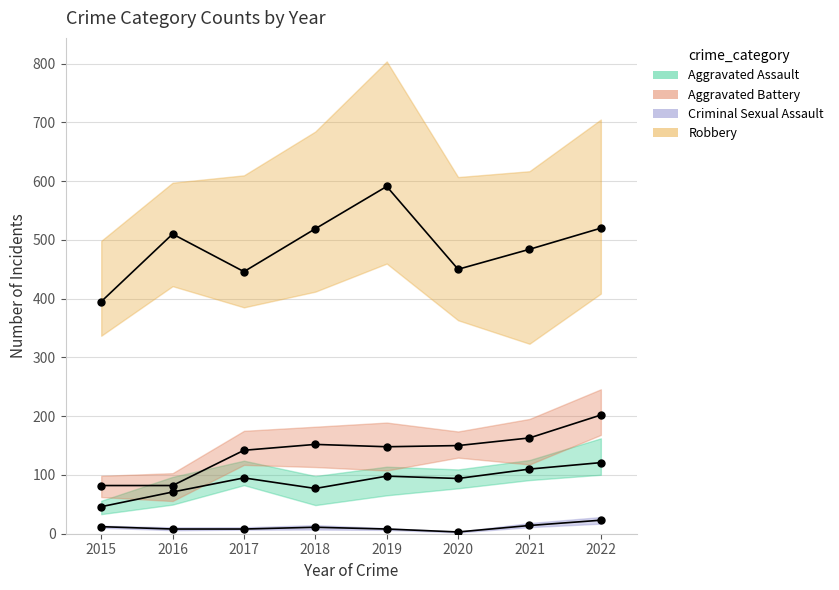

What is the approximate value of Aggravated Assault at 2017, to the nearest 5?

95